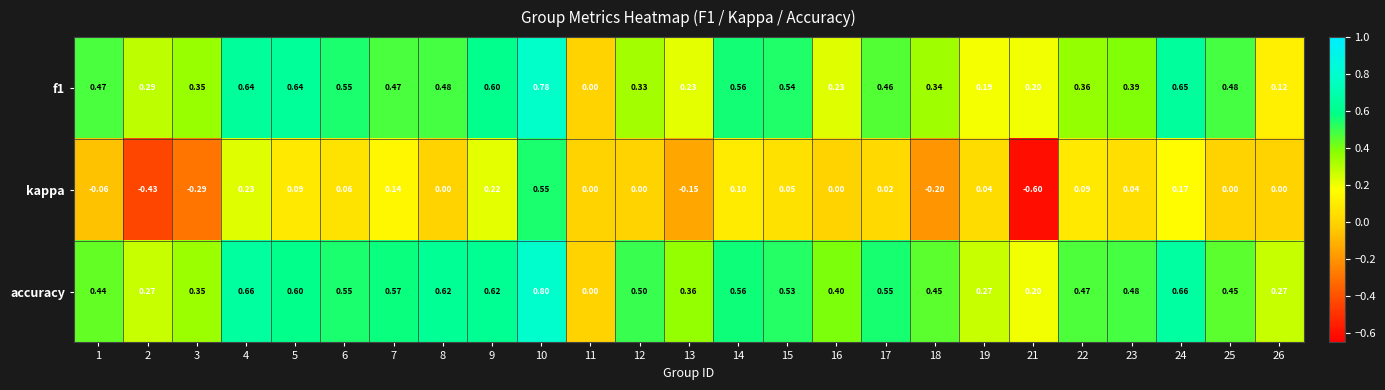

Which series has the largest total across all categories?

accuracy